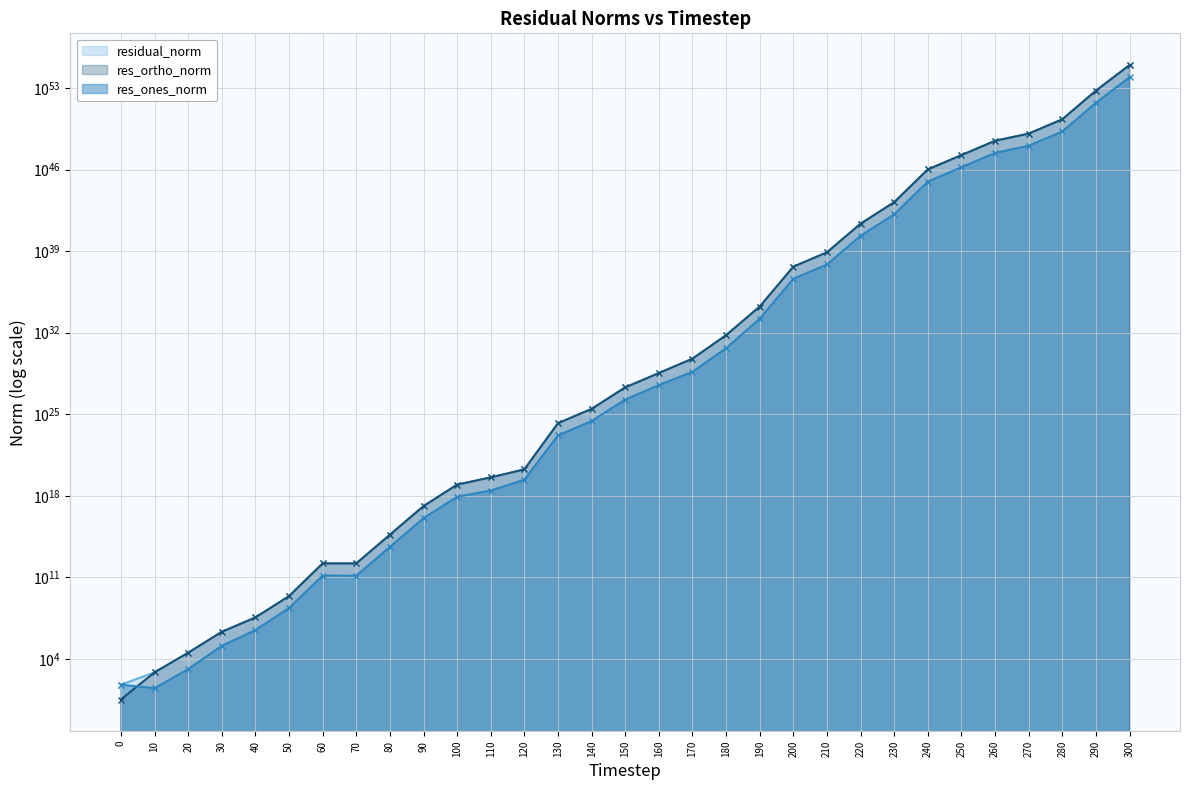

Rank the categories by res_ones_norm value from lowest to highest.

10, 0, 20, 30, 40, 50, 70, 60, 80, 90, 100, 110, 120, 130, 140, 150, 160, 170, 180, 190, 200, 210, 220, 230, 240, 250, 260, 270, 280, 290, 300